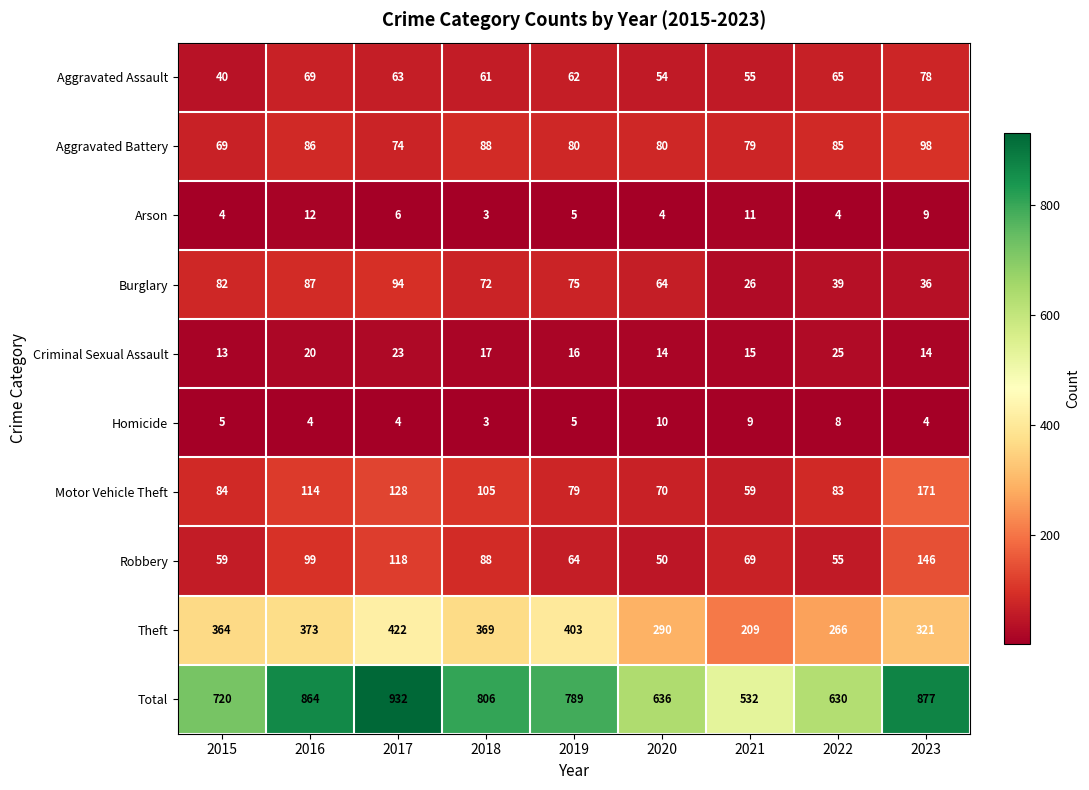

At 2017, list the series in order from largest to smallest.

Total, Theft, Motor Vehicle Theft, Robbery, Burglary, Aggravated Battery, Aggravated Assault, Criminal Sexual Assault, Arson, Homicide